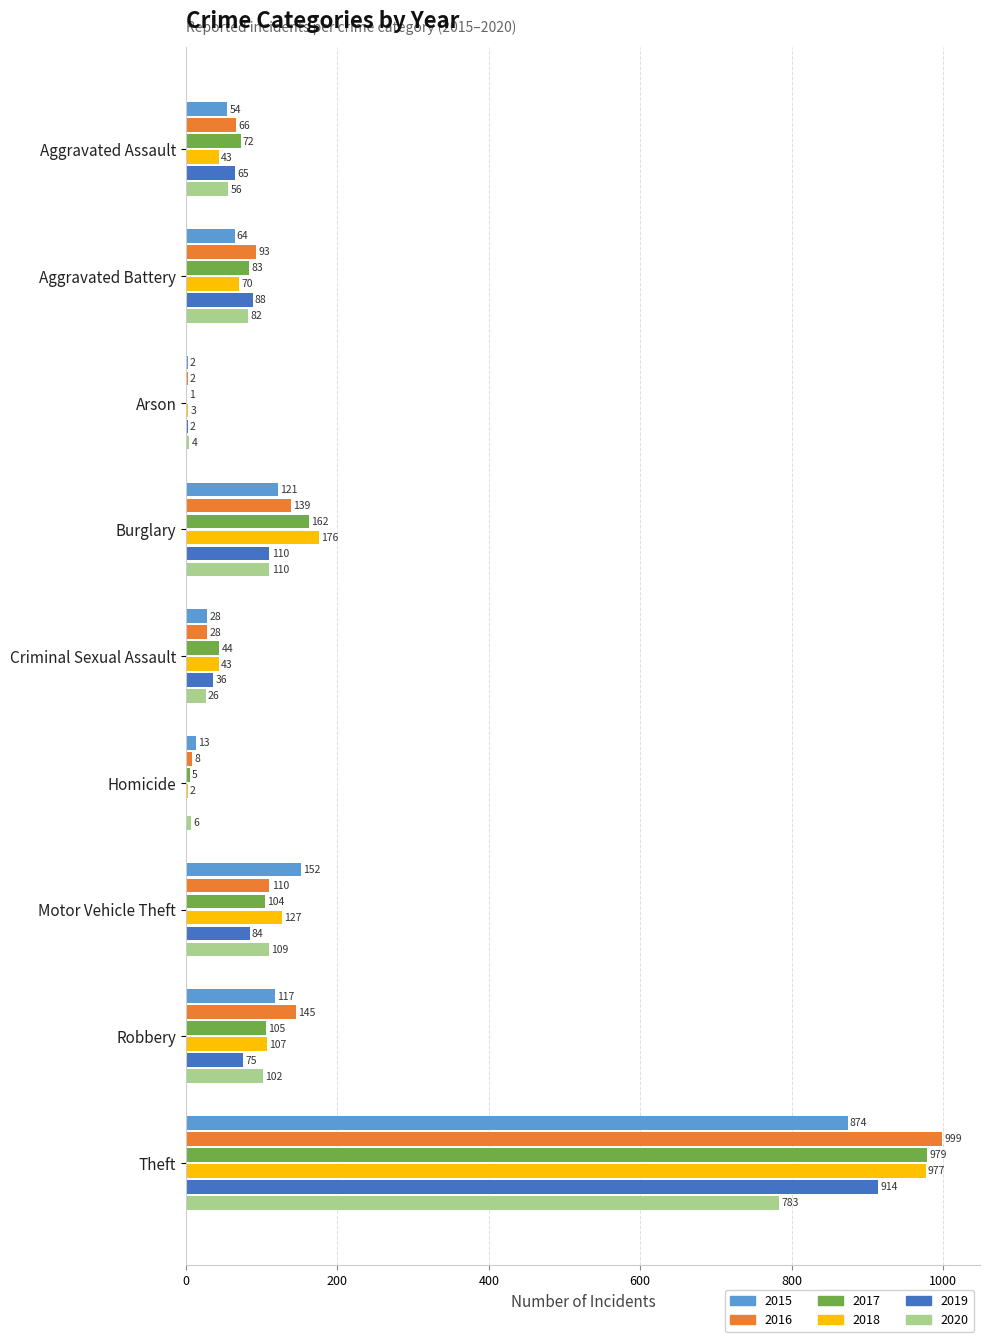

The 2019 series shows 35 at Robbery. True or false?

False